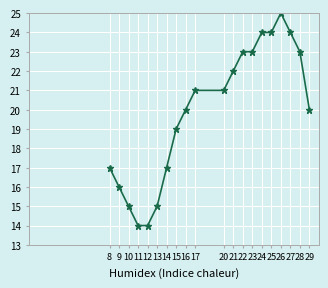

Reading left to right, extract all data points from this chart.

17	16	15	14	14	15	17	19	20	21	21	22	23	23	24	24	25	24	23	20